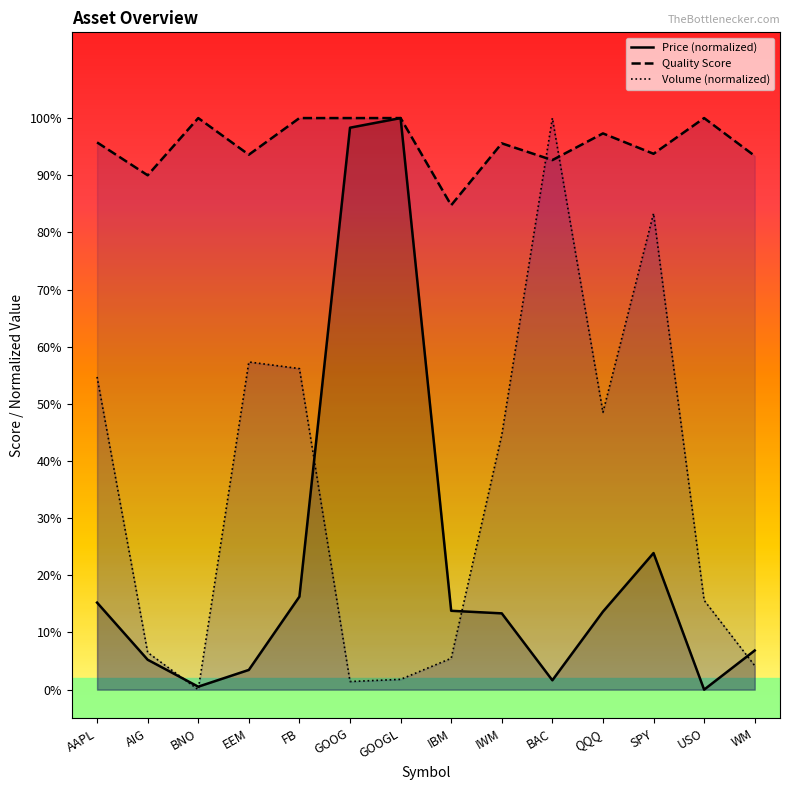

Which has a higher value, IWM or GOOGL?

GOOGL